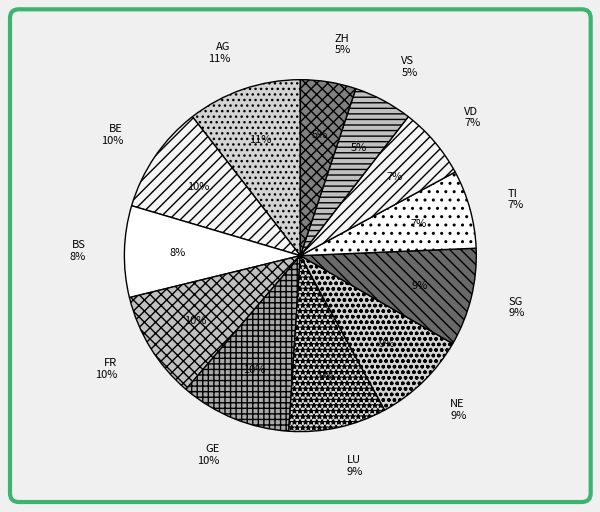

What percentage do BE and VD together represent?

16.5%